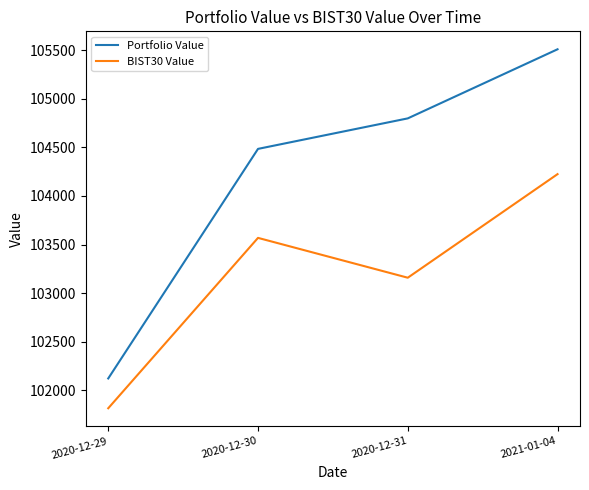

Rank the series by their average value, from highest to lowest.

Portfolio Value, BIST30 Value